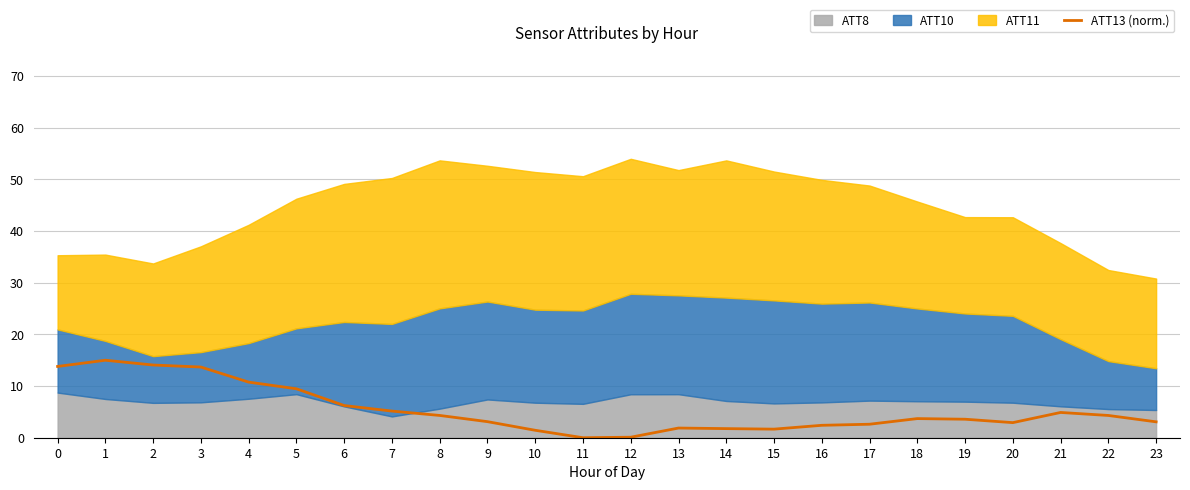

How many lines are shown in the chart?

1